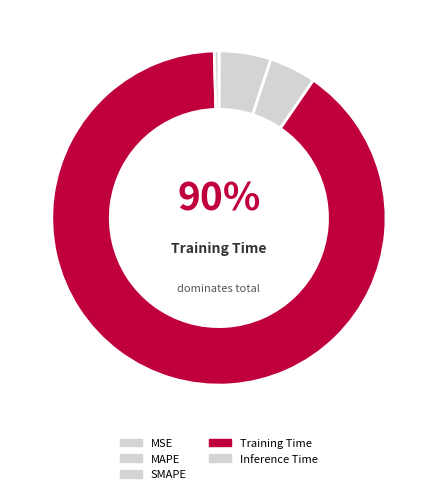

Which category has the biggest portion of the pie?

Training Time